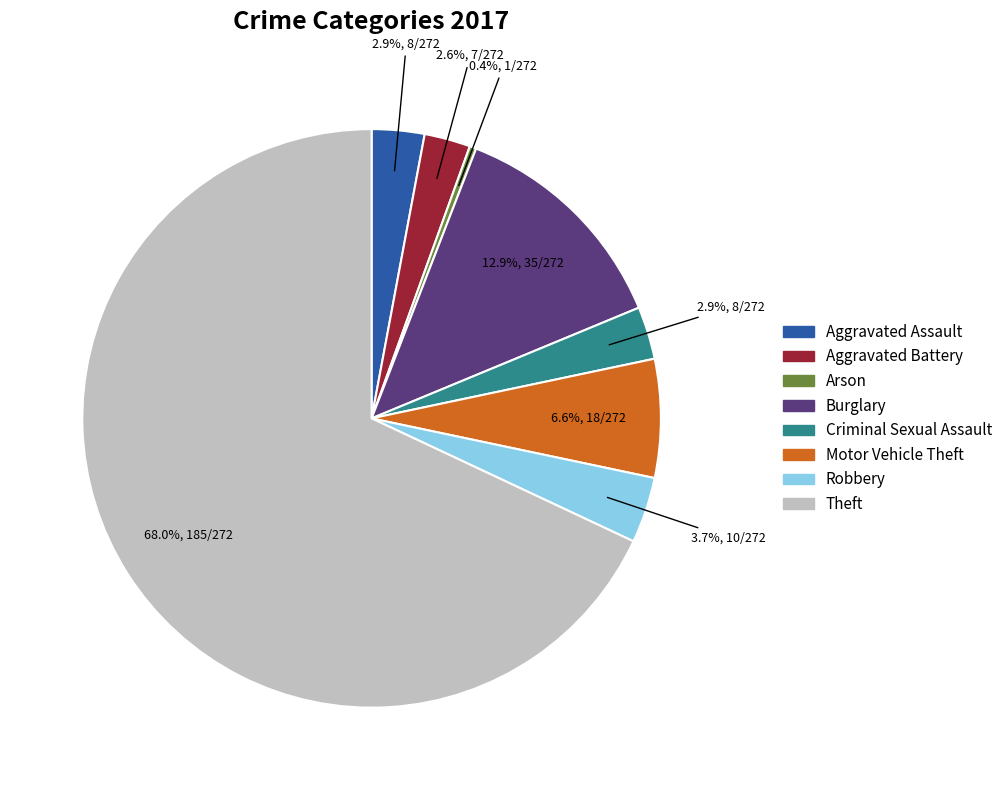

To the nearest percent, what portion does Robbery represent?

4%